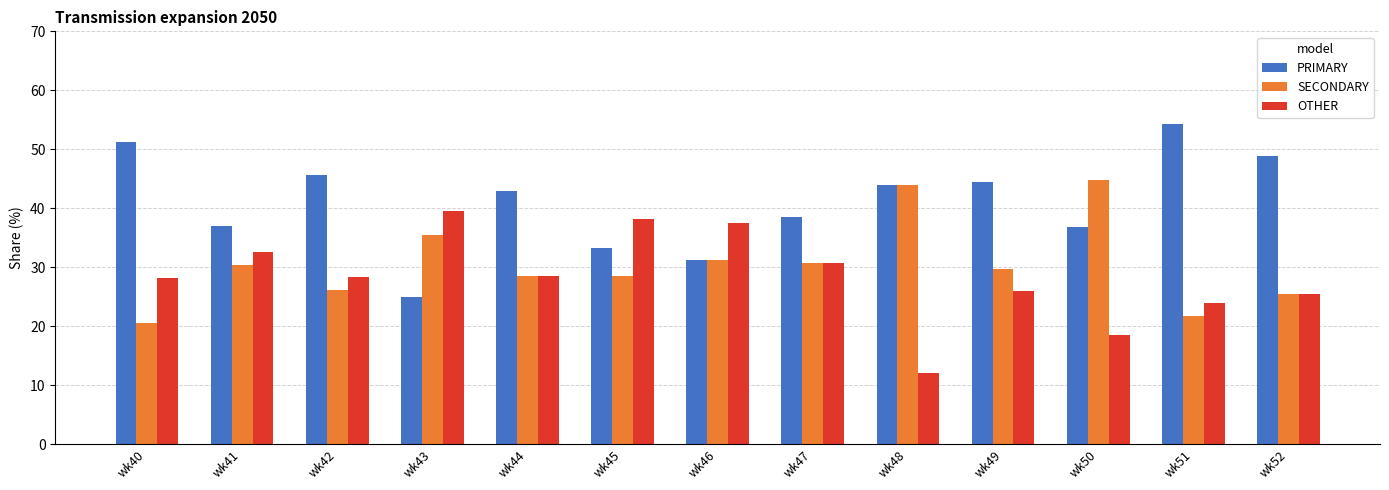

Count the number of data series in this chart.

3